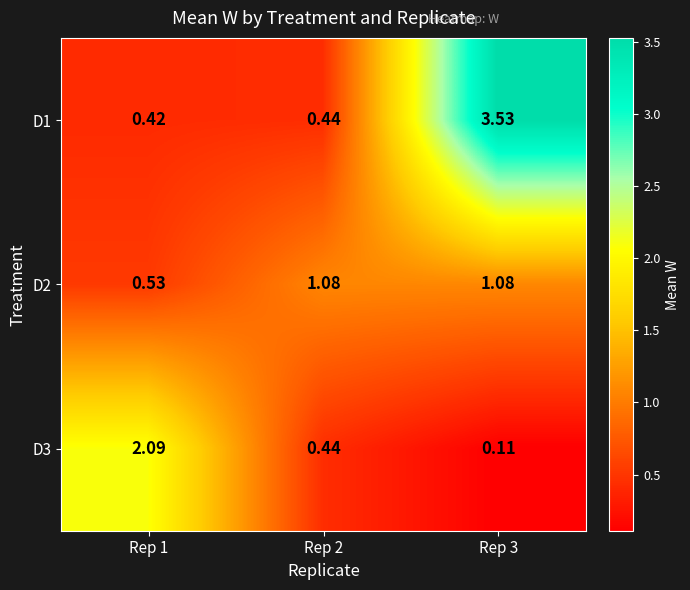

Is the value of D1 at Rep 1 greater than the value of D2 at Rep 3?

No